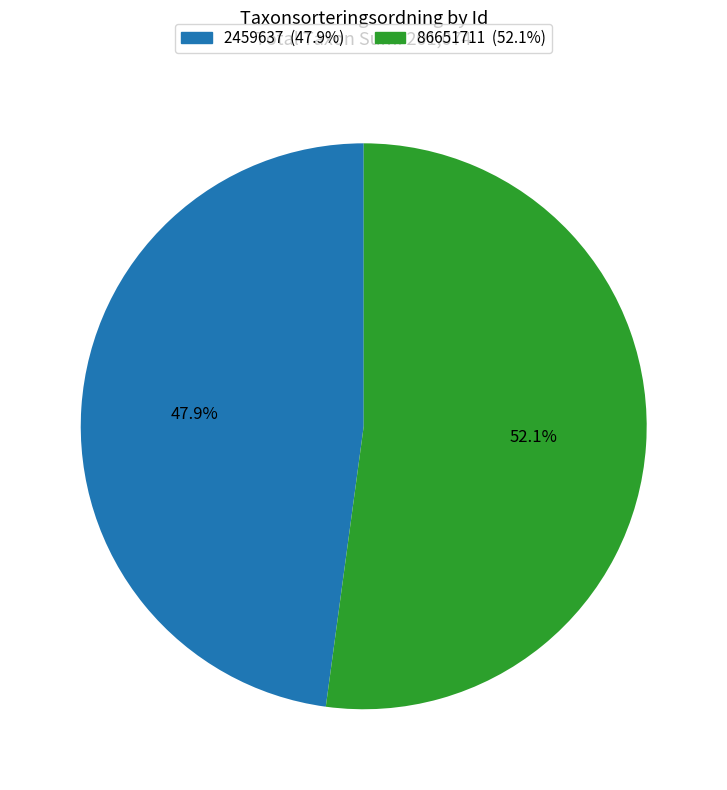

Which category has the smallest portion of the pie?

2459637